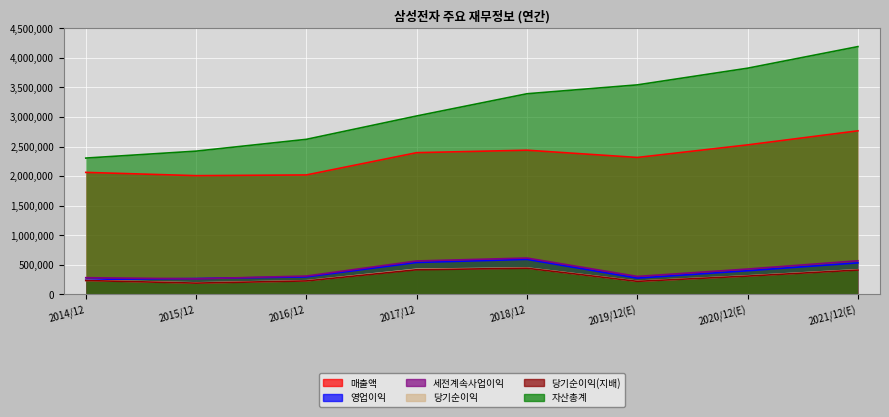

Between 2015/12 and 2016/12, which series saw the biggest shift?

자산총계